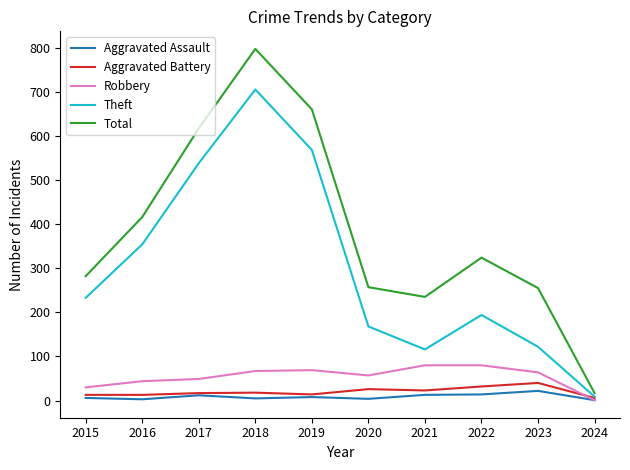

Which series has the widest spread of values?

Total